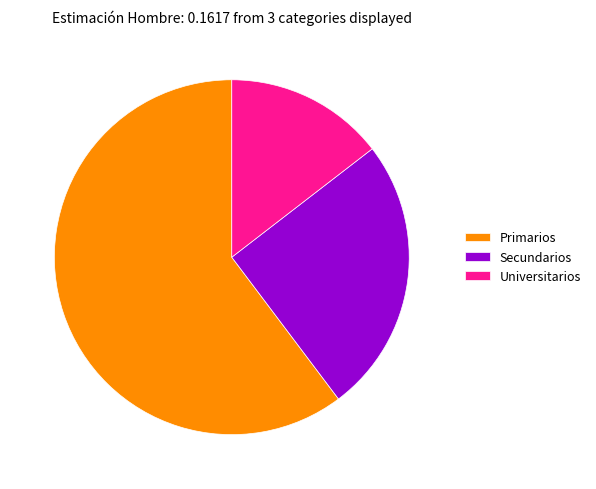

How many segments does this pie chart have?

3